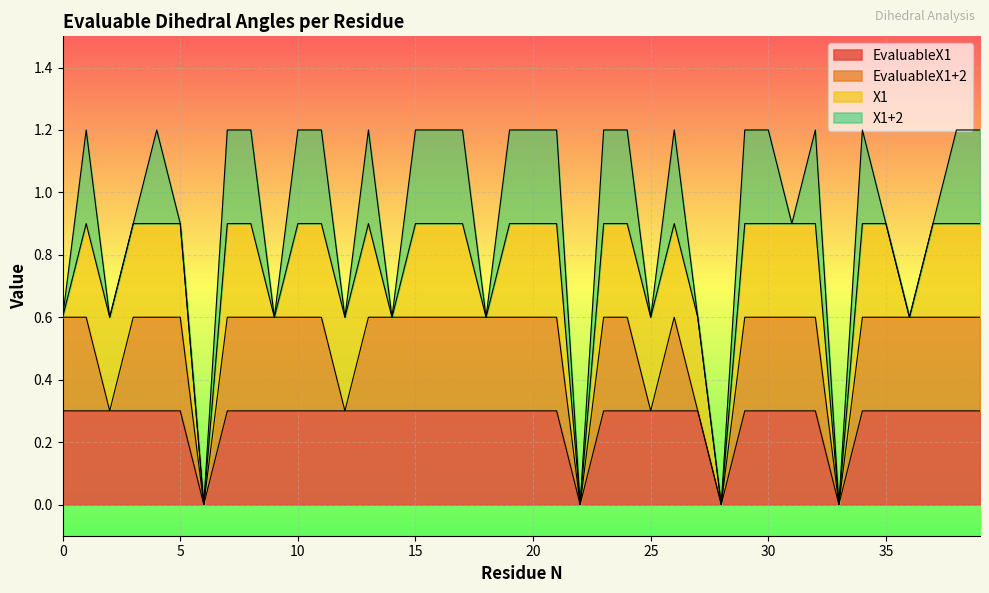

True or false: X1+2 has a value of 1 at 3.

False